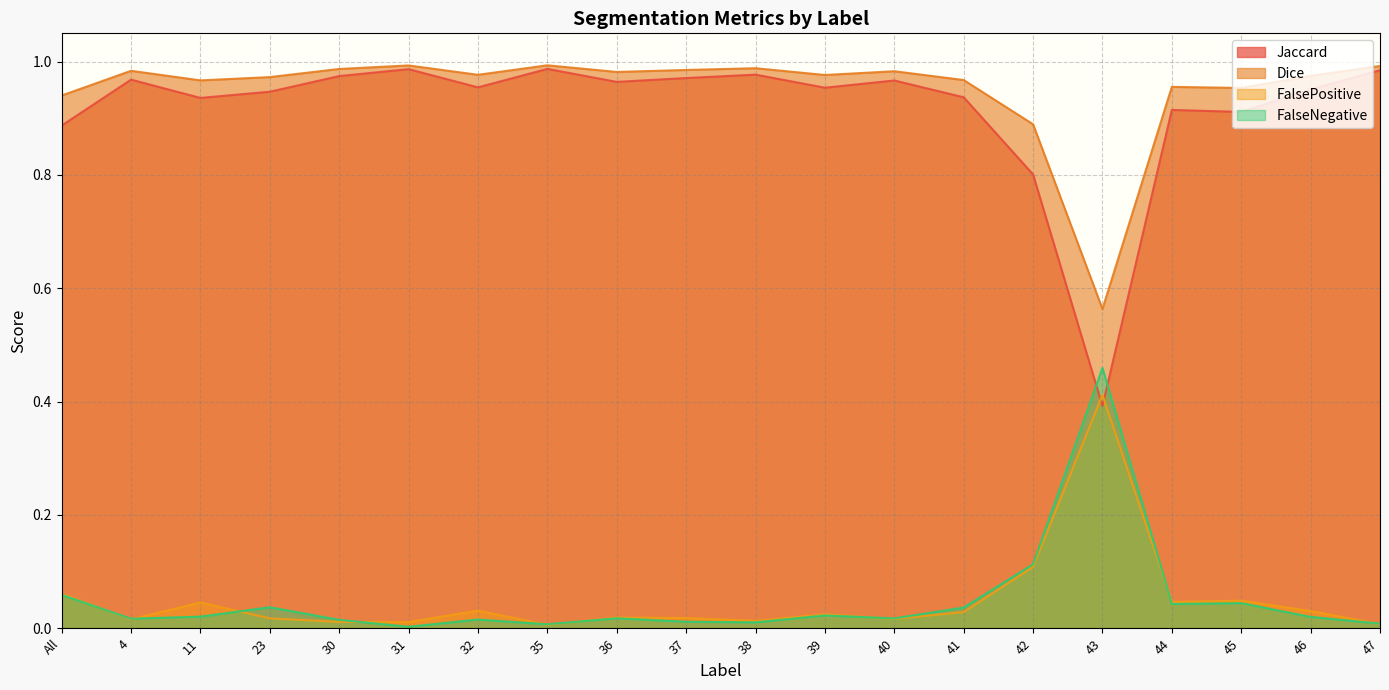

What is the difference between the maximum and minimum values in the Dice series?

0.4